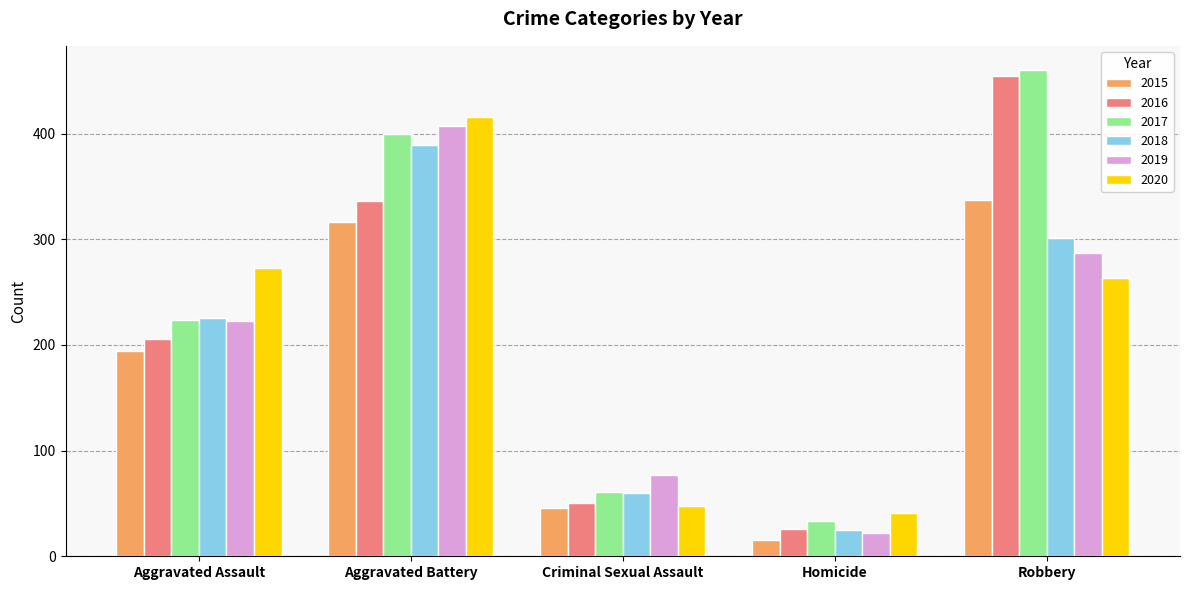

Is it true that 2016 equals 206 at Aggravated Assault?

True